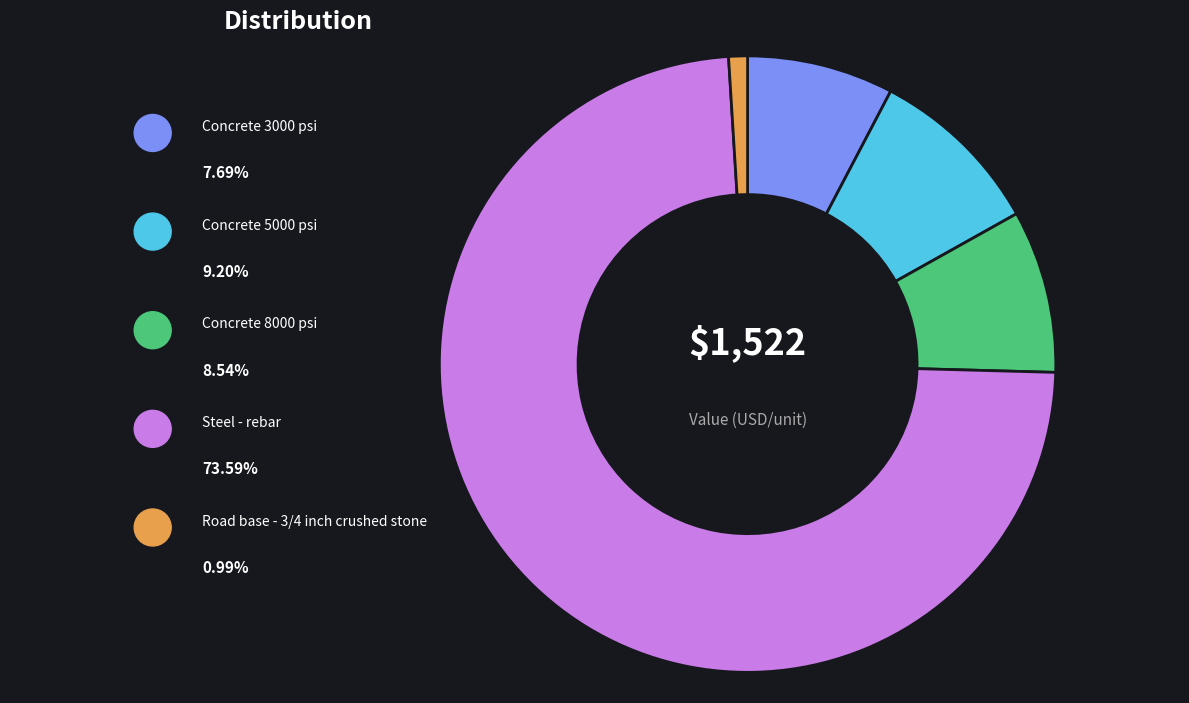

To the nearest percent, what is the difference between the Concrete 8000 psi and Concrete 3000 psi slice percentages?

1%